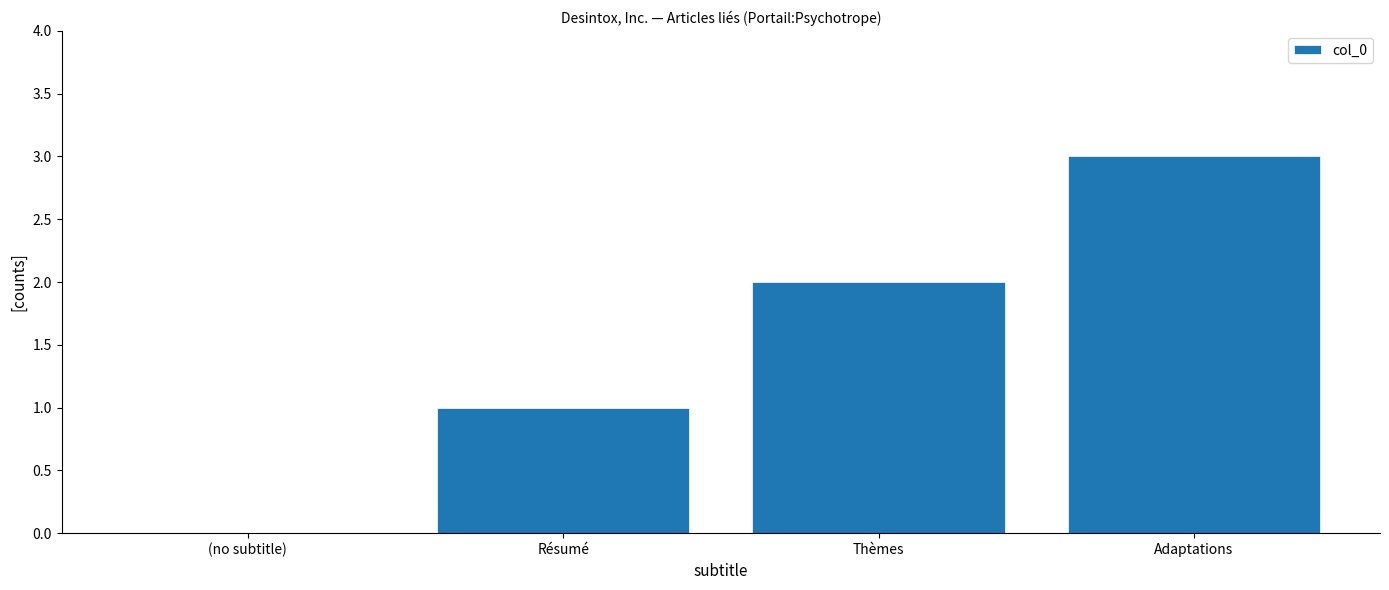

Reading left to right, extract all data points from this chart.

0	1	2	3